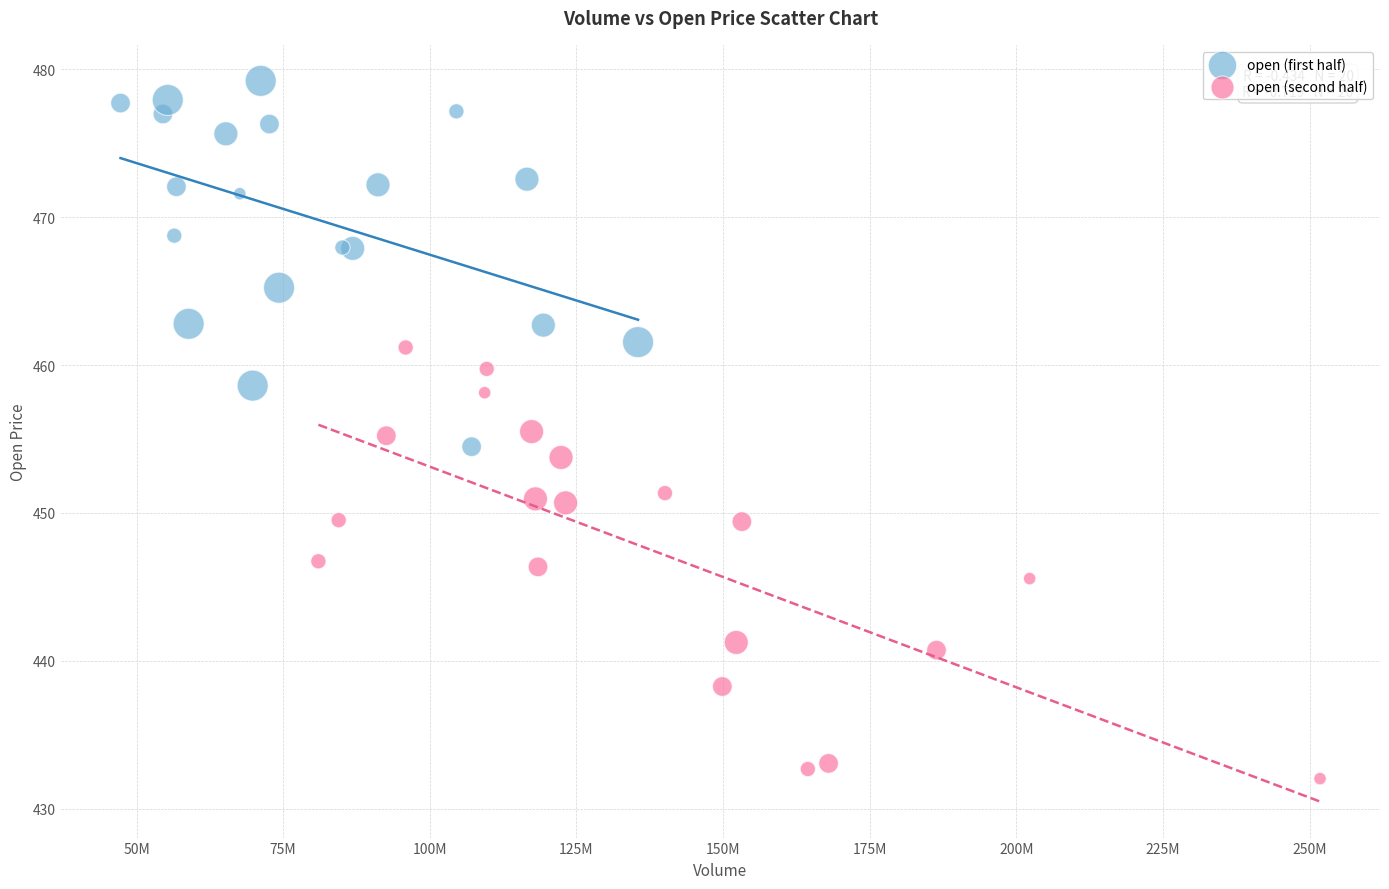

Which series reaches the maximum Y coordinate?

open (first half)